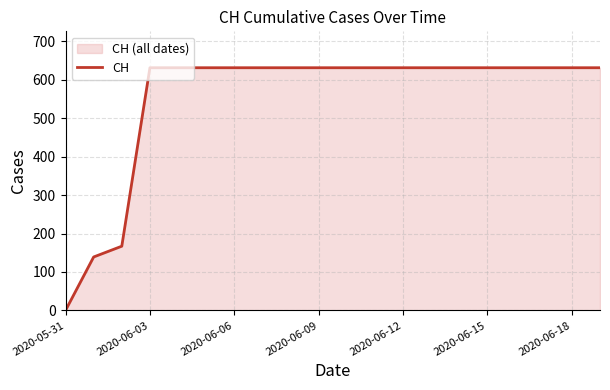

What is the sum of all values?

11033